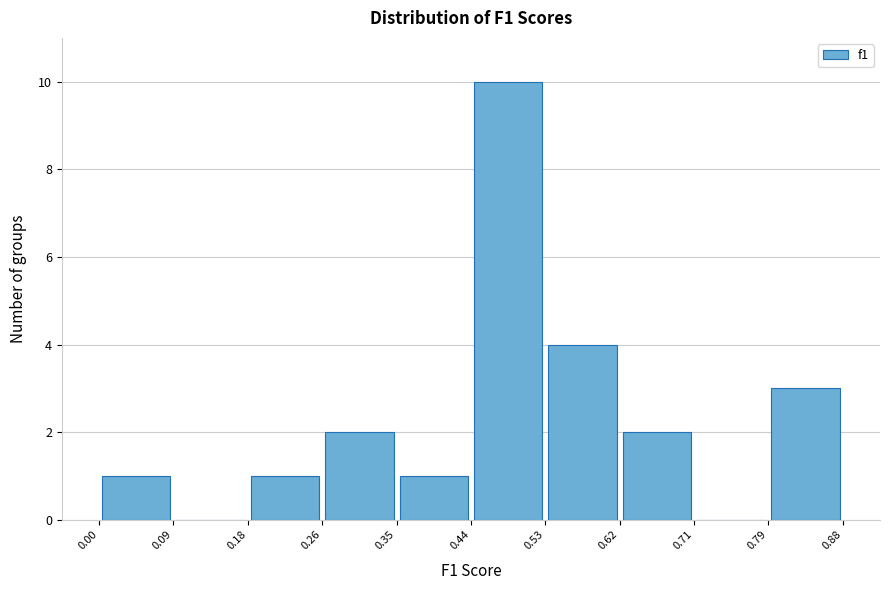

Reading left to right, list every bar in this chart as the range it spans on the x-axis followed by its height. The values are not printed on the chart, so give them approximately, as read against the axis.

0.00 to 0.09: 1
0.09 to 0.18: 0
0.18 to 0.26: 1
0.26 to 0.35: 2
0.35 to 0.44: 1
0.44 to 0.53: 10
0.53 to 0.62: 4
0.62 to 0.71: 2
0.71 to 0.79: 0
0.79 to 0.88: 3